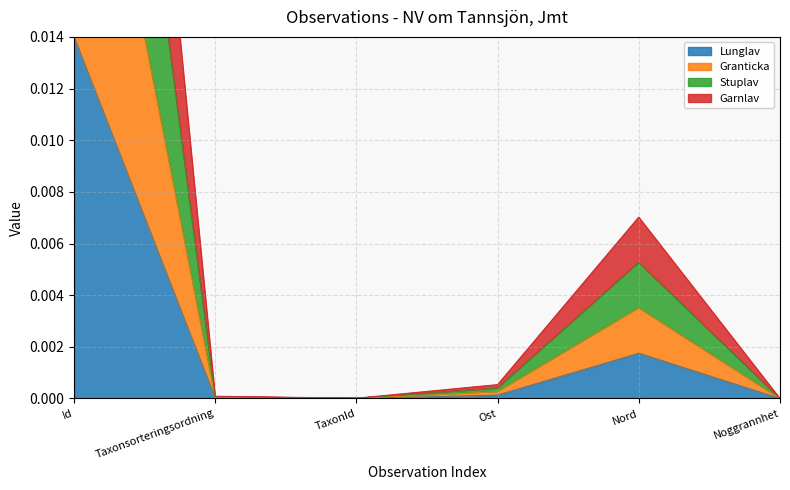

In Garnlav, how many points are lower than both neighbors (excluding endpoints)?

1